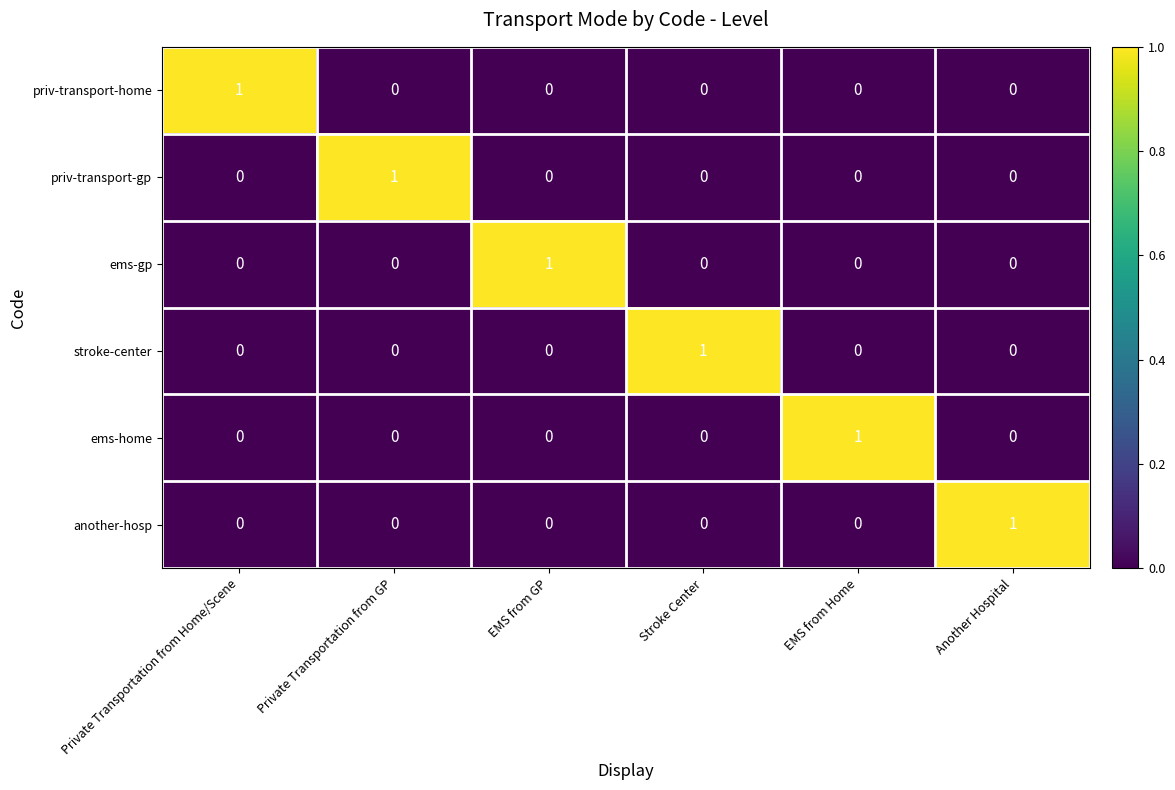

What is the difference between the highest and lowest values at EMS from GP?

1